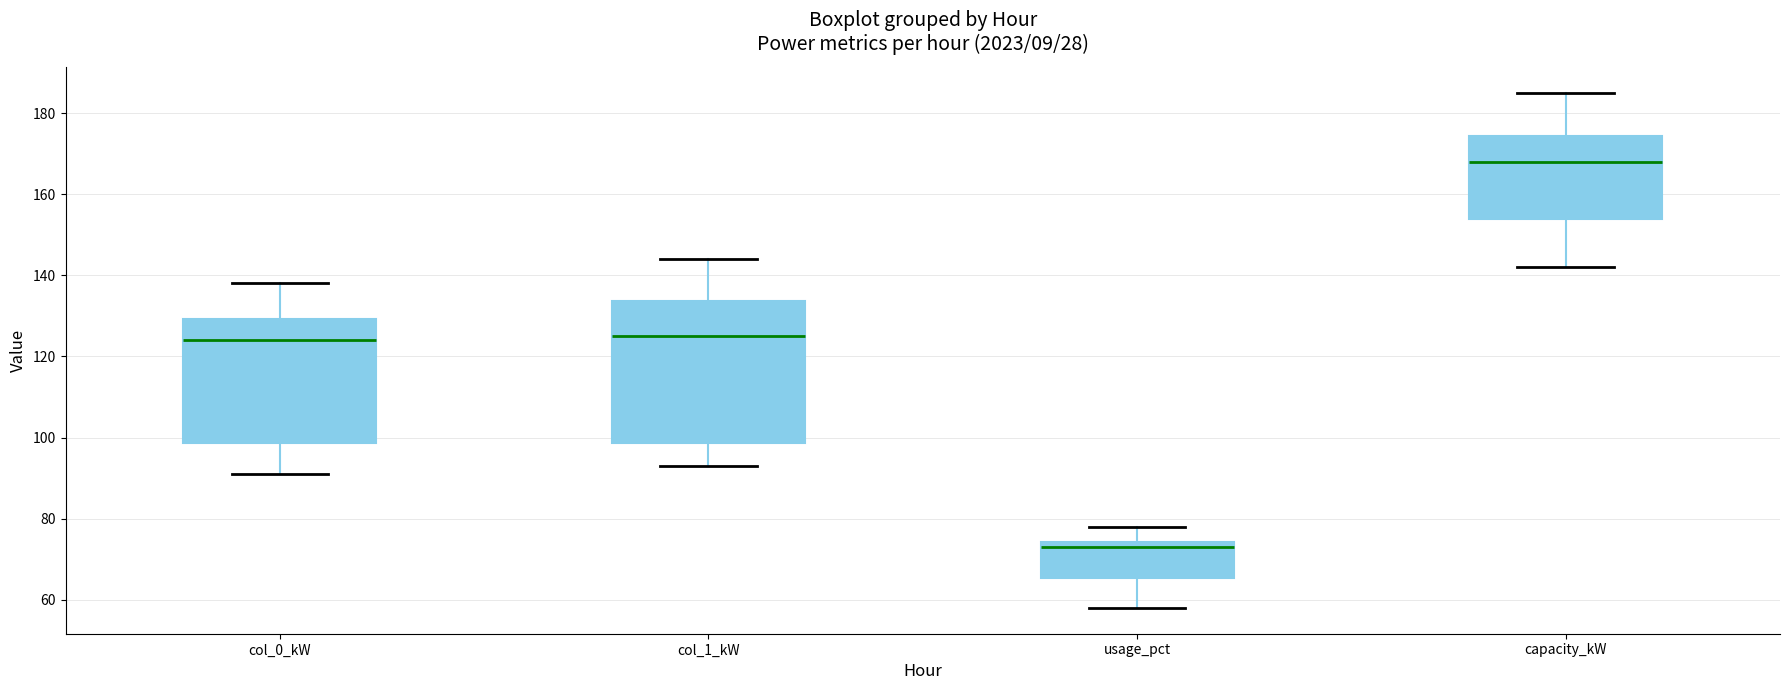

Where is the lower edge of the box for col_1_kW on the y-axis? The values are not printed on the chart, so give them approximately, as read against the axis.

98